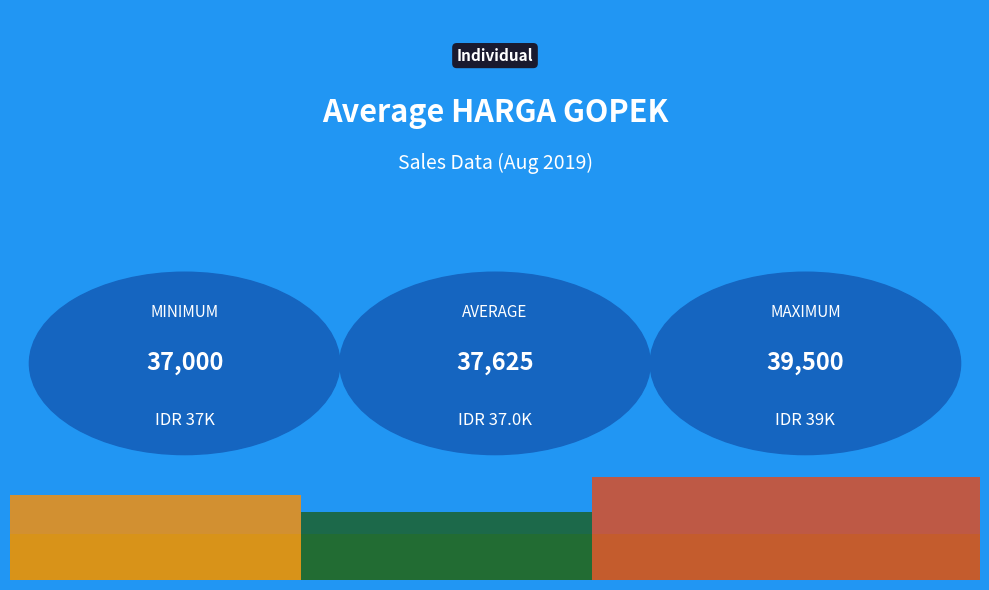

What is the smallest value displayed?

37000